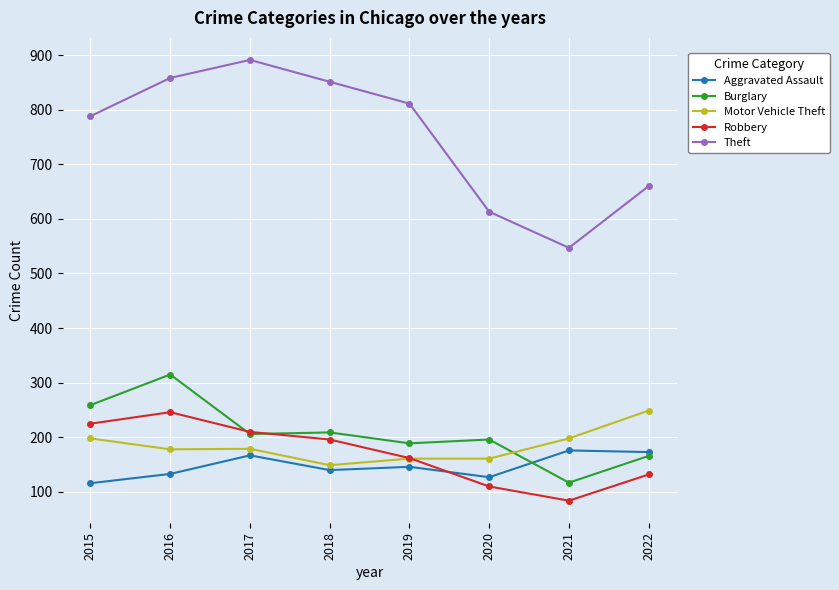

Is the value of Robbery at 2015 greater than the value of Aggravated Assault at 2022?

Yes